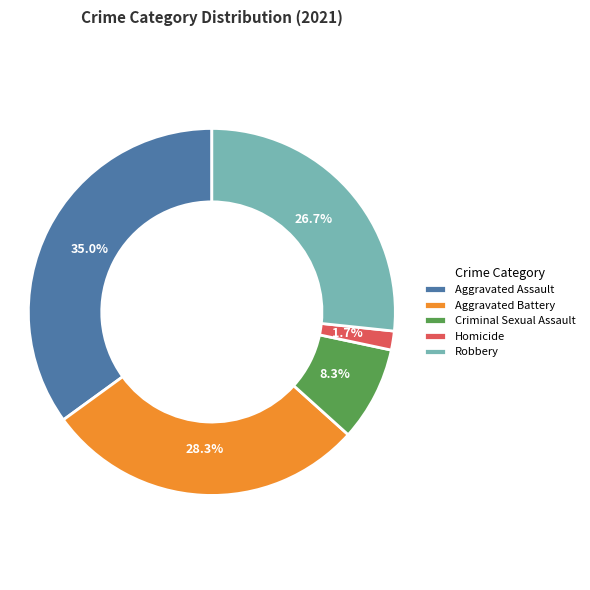

Between Robbery and Aggravated Assault, which is larger?

Aggravated Assault